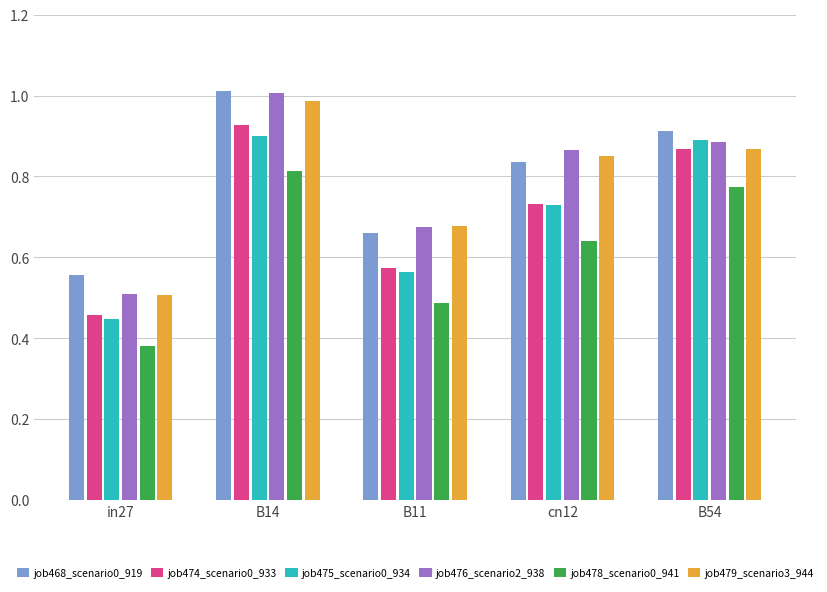

What is the difference between the job468_scenario0_919 values at B54 and B14?

0.1